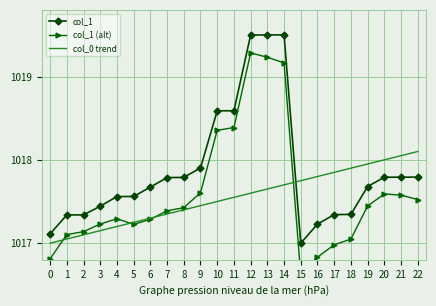

How many lines are shown in the chart?

3